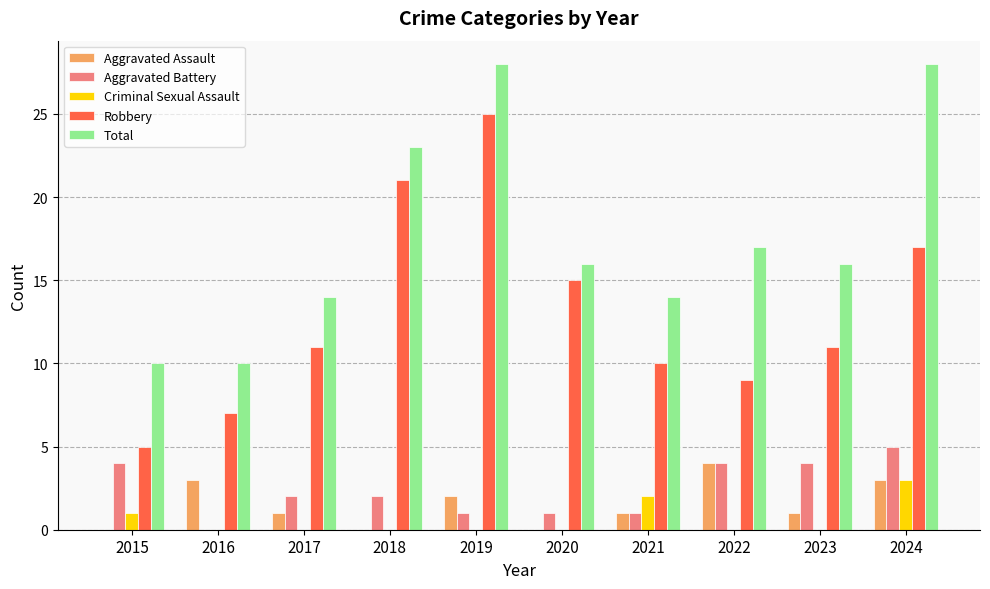

How many categories are shown in the chart?

10